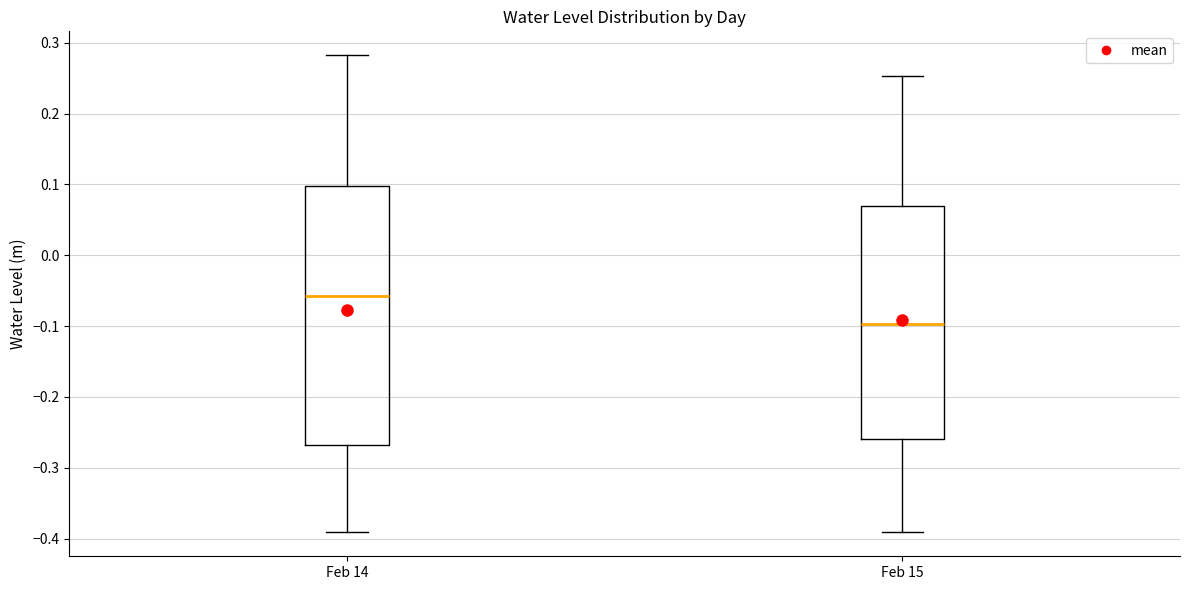

Reading left to right, transcribe this box plot: for each box, give where its median line is, the range the box spans, and where its two whiskers end, as read against the y-axis. The values are not printed on the chart, so give them approximately, as read against the axis.

Feb 14: median -0.06, box -0.27 to 0.10, whiskers -0.39 to 0.28
Feb 15: median -0.10, box -0.26 to 0.07, whiskers -0.39 to 0.25